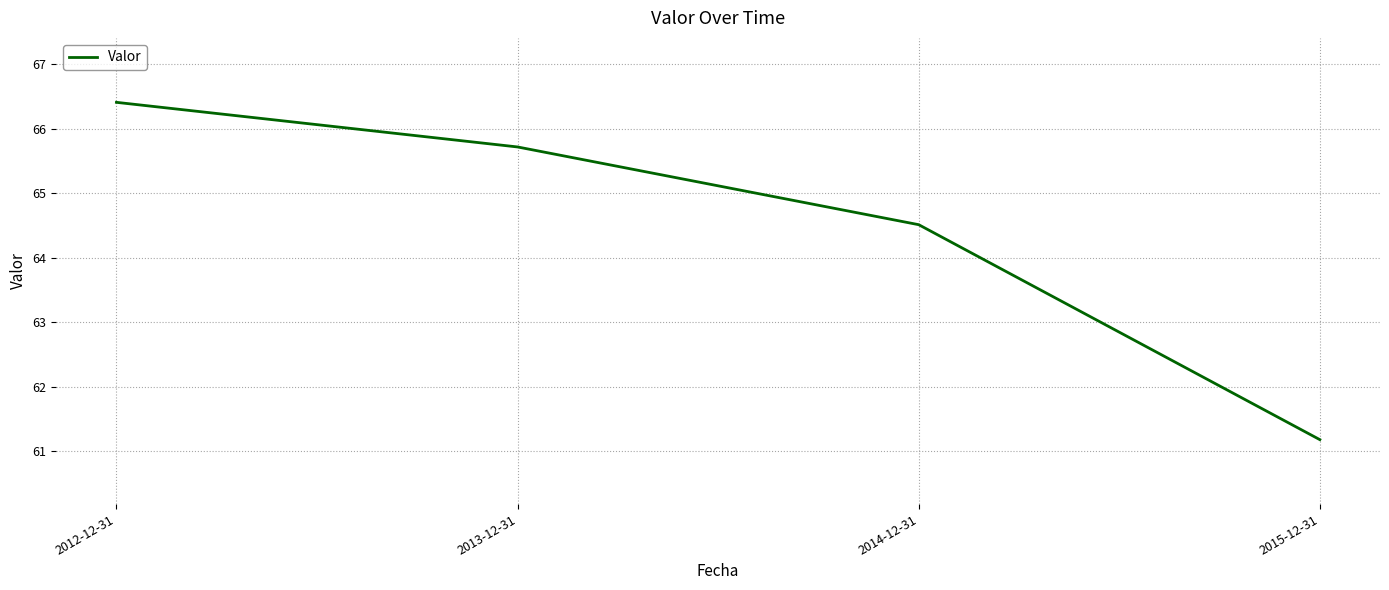

Reading left to right, what are all the values shown in this chart?

66.4	65.7	64.5	61.2